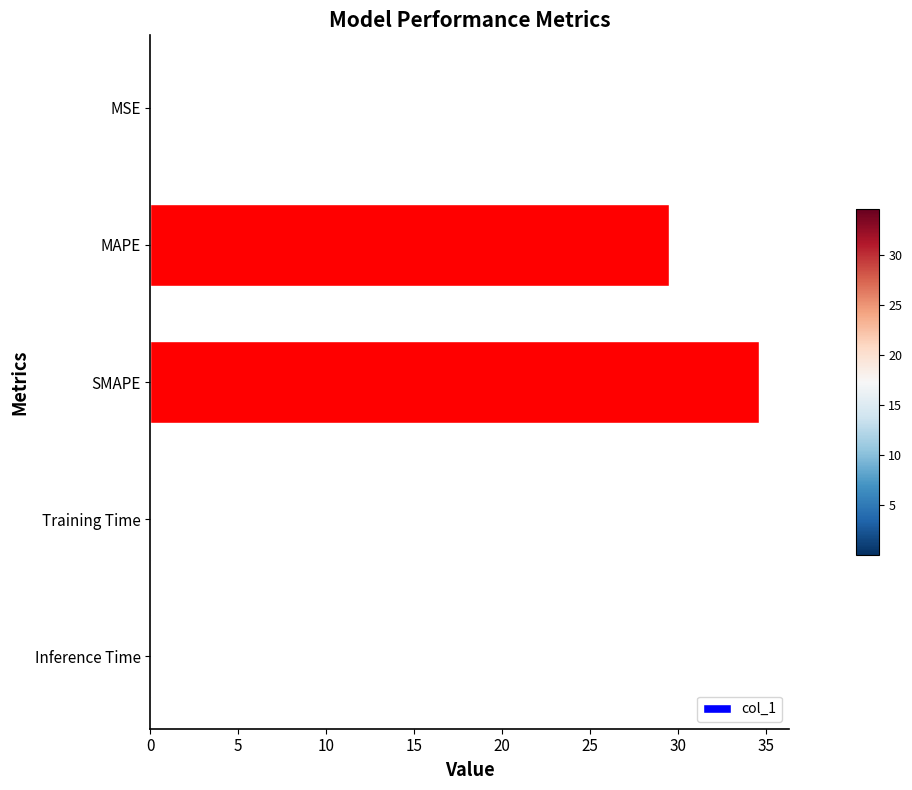

The value at SMAPE is 46.2. True or false?

False